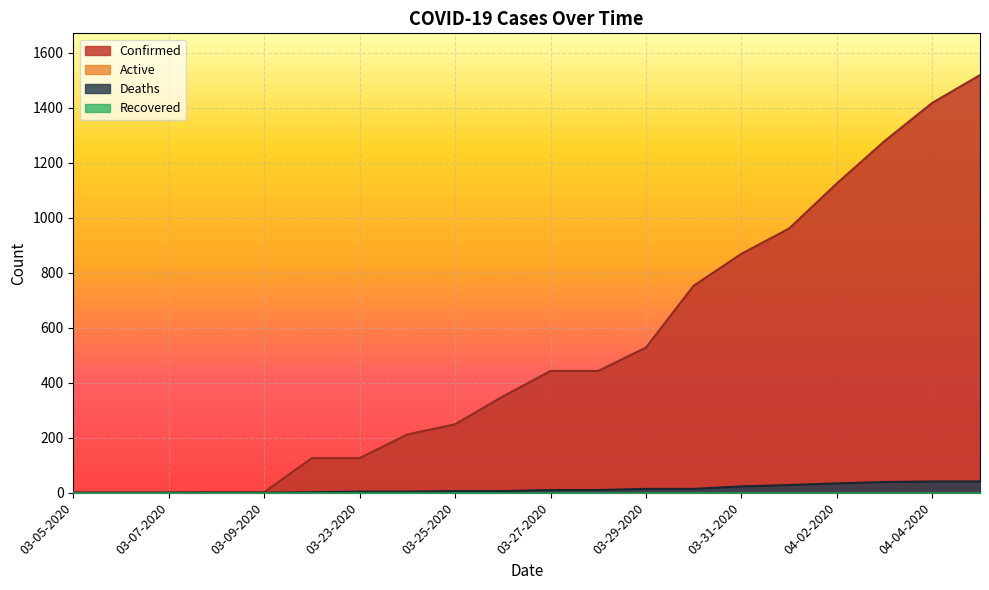

True or false: Confirmed and Deaths intersect in this chart.

False